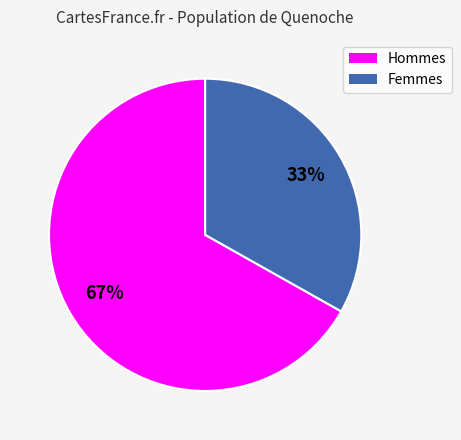

Is there a majority slice in this chart?

Yes